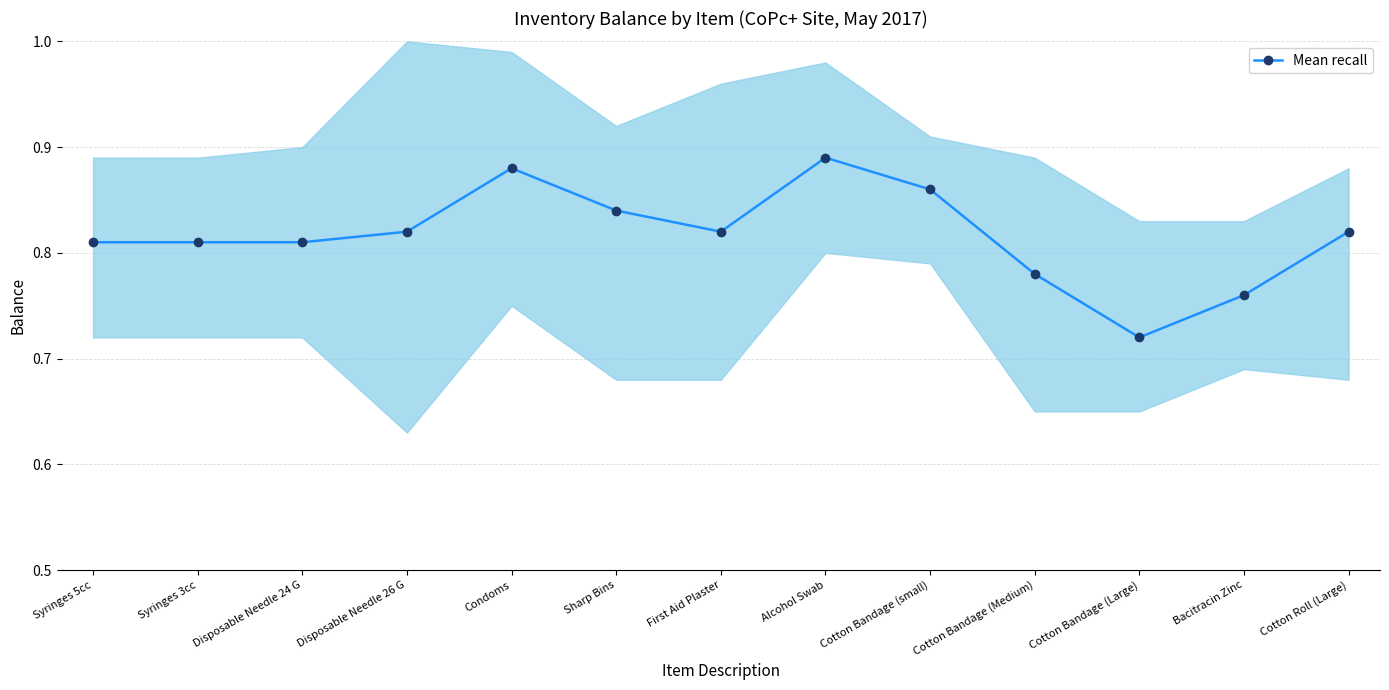

The value at Cotton Roll (Large) is 0.8. True or false?

True